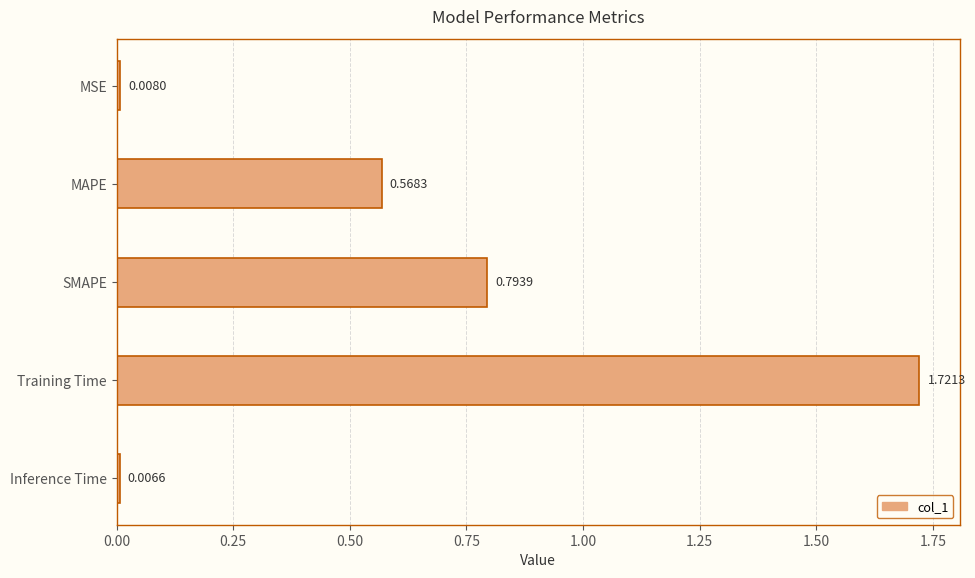

Rank the categories by value from lowest to highest.

Inference Time, MSE, MAPE, SMAPE, Training Time